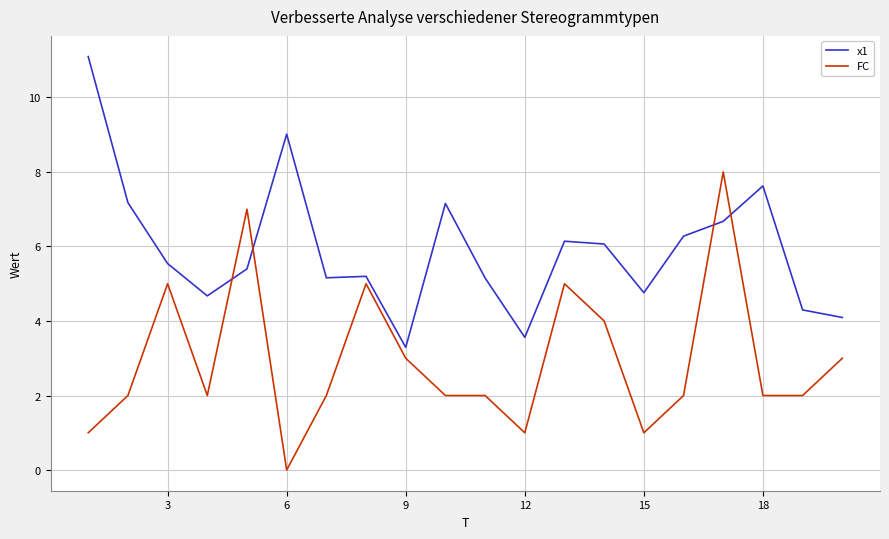

What is the difference between the maximum and minimum values in the x1 series?

7.8